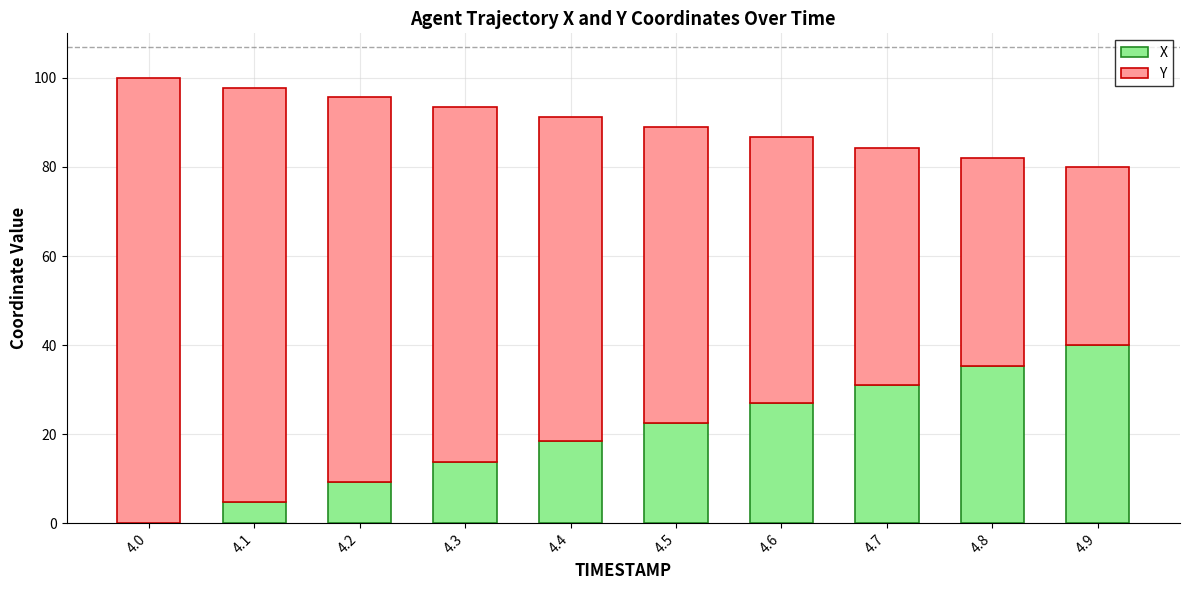

What is the total value across all series at 4.2?

95.6